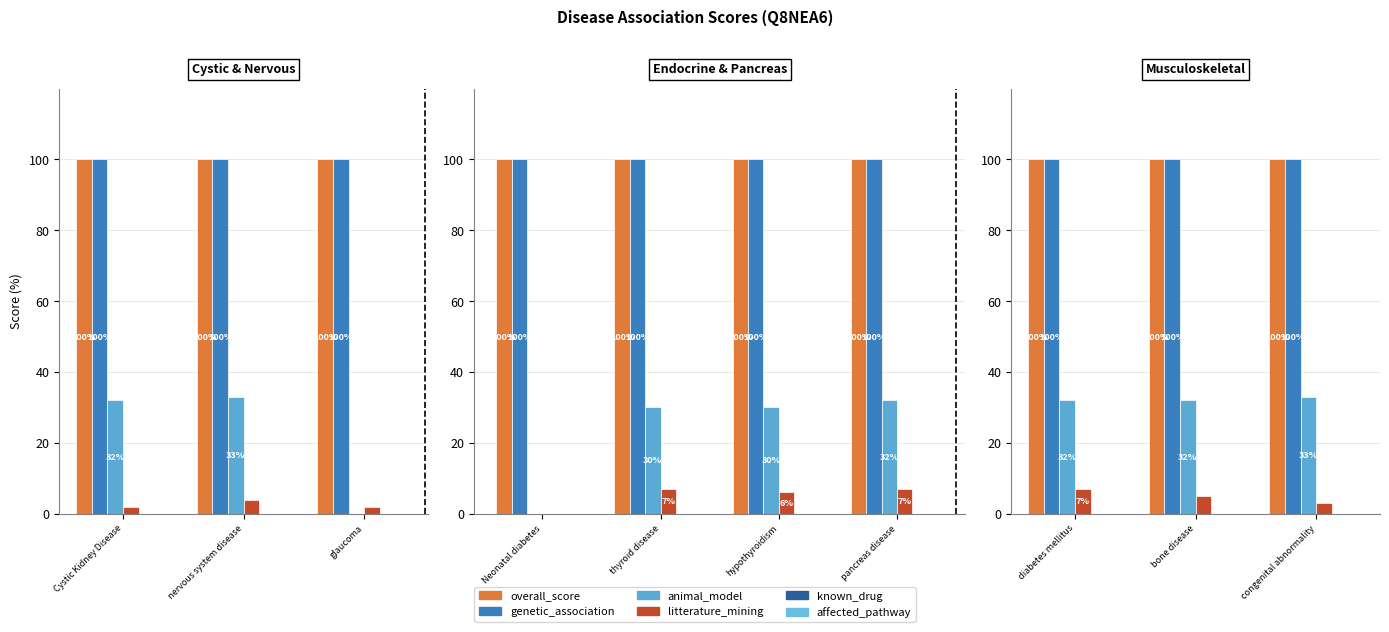

Which series has the widest spread of values?

litterature_mining